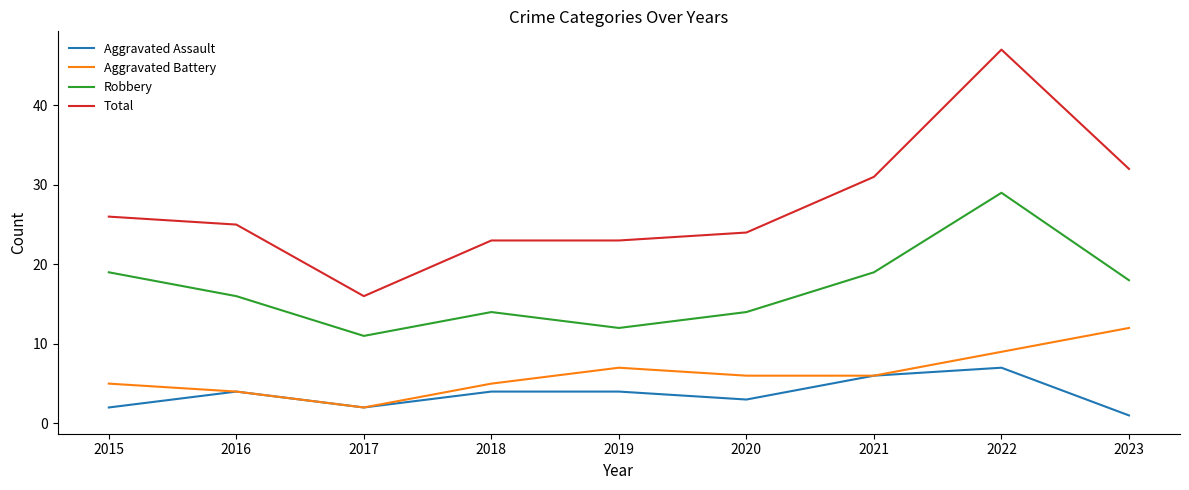

Between 2019 and 2021, which series saw the biggest shift?

Total